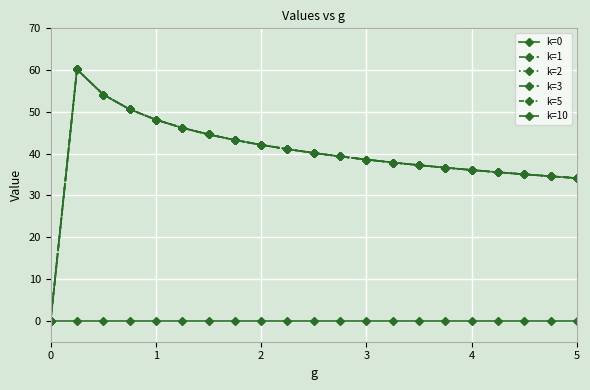

Does the chart have visible grid lines?

Yes